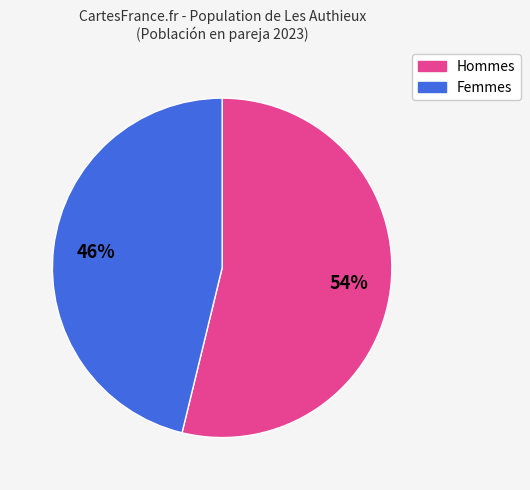

Does any single category account for the majority?

Yes